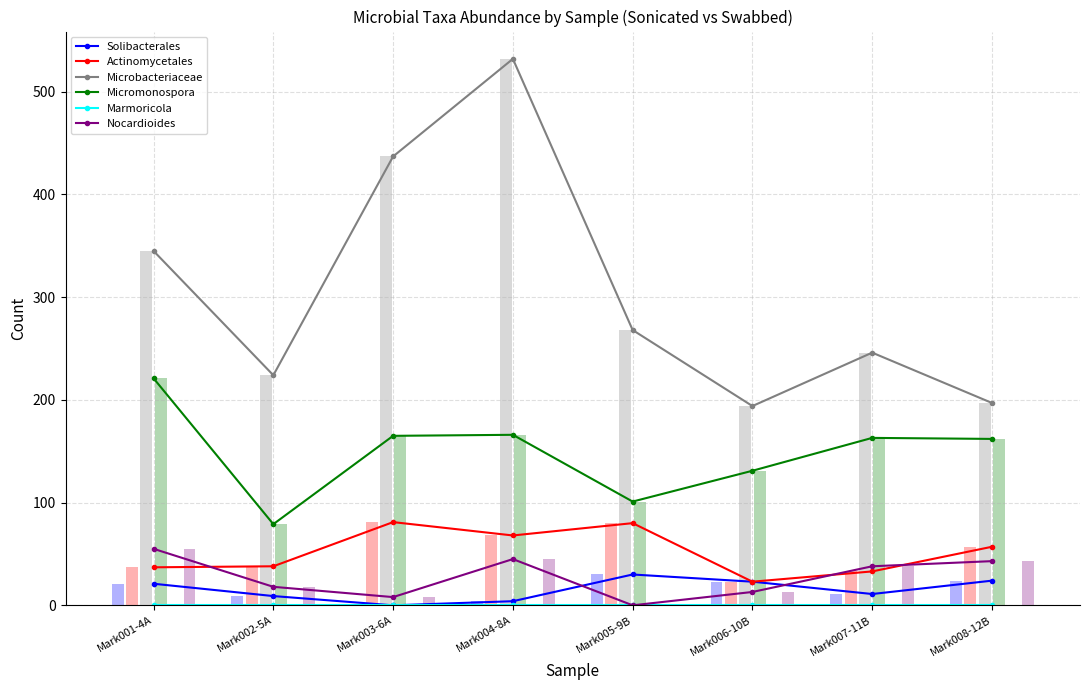

Is it true that Solibacterales equals 1 at Mark004-8A?

False